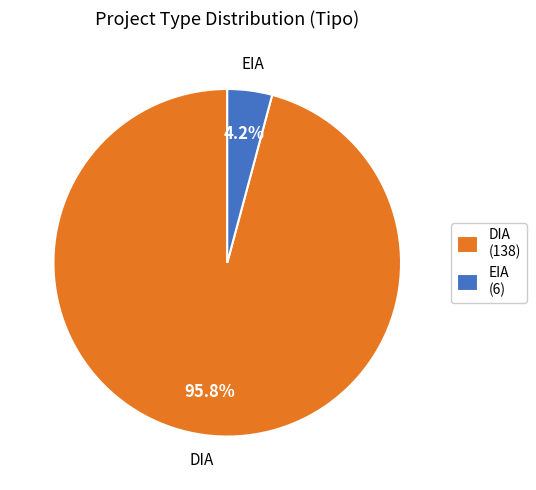

Combined, do DIA and EIA account for over 50%?

Yes